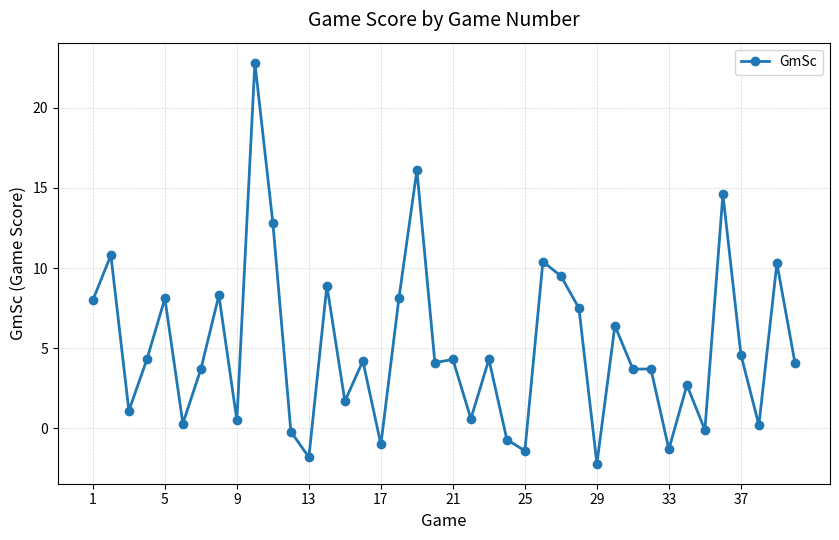

What is the difference between the maximum and minimum values?

25.0